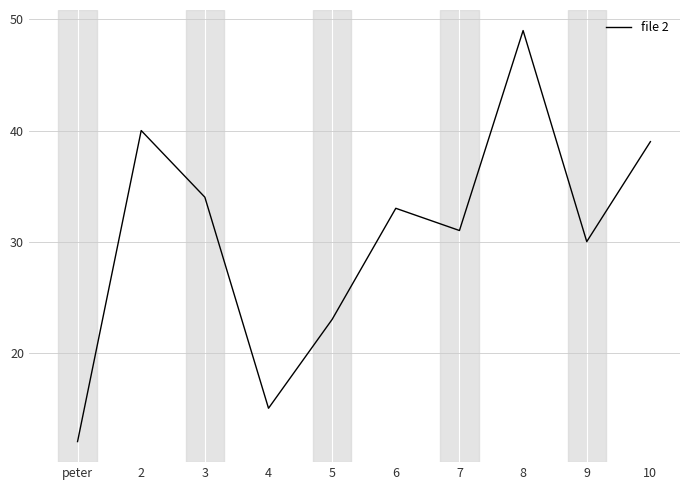

What position from the right is 2?

9